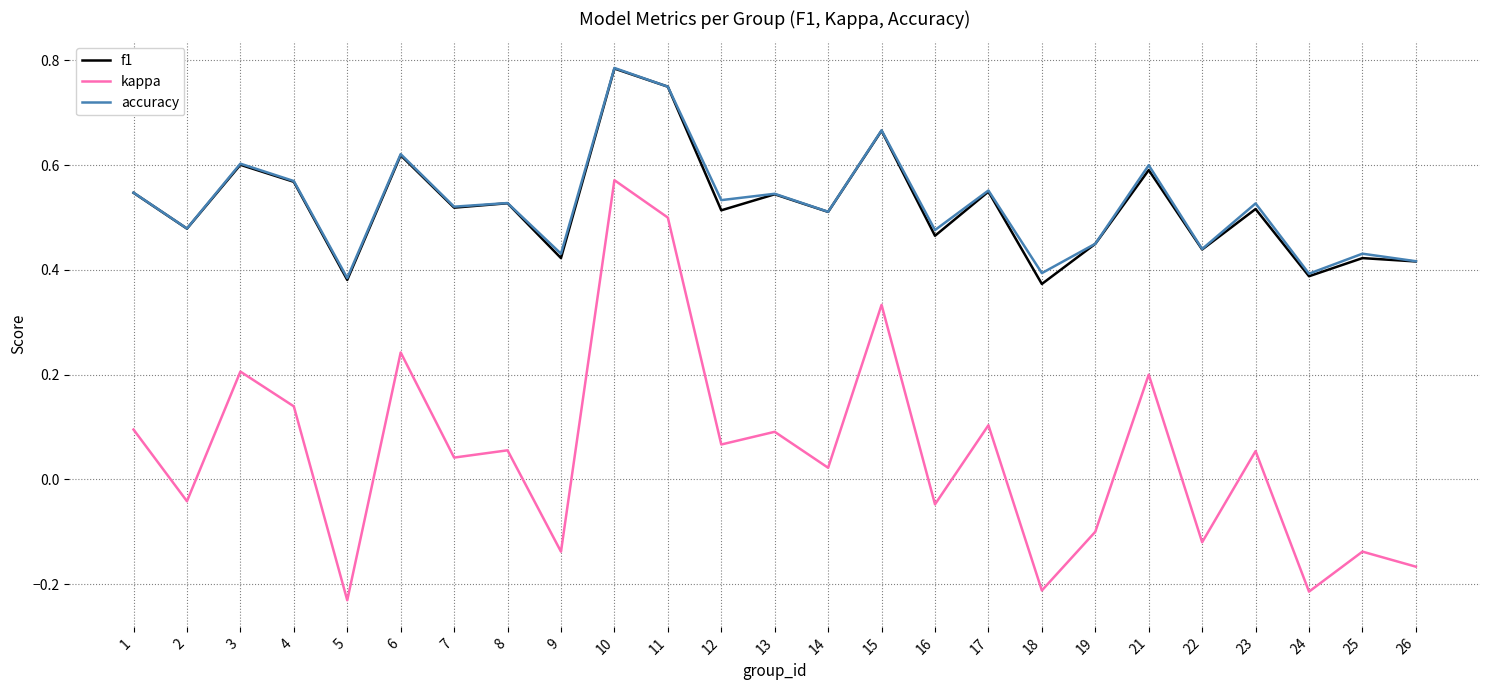

Is it true that kappa equals 0.1 at 12?

True